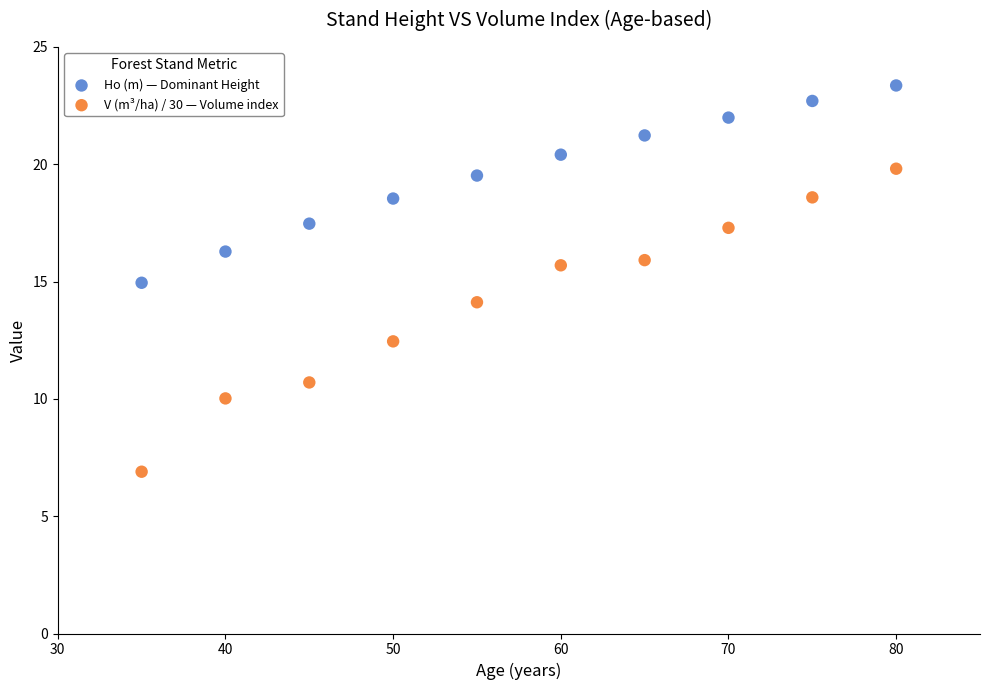

What are all the series names shown in the legend?

Ho (m) — Dominant Height, V (m³/ha) / 30 — Volume index